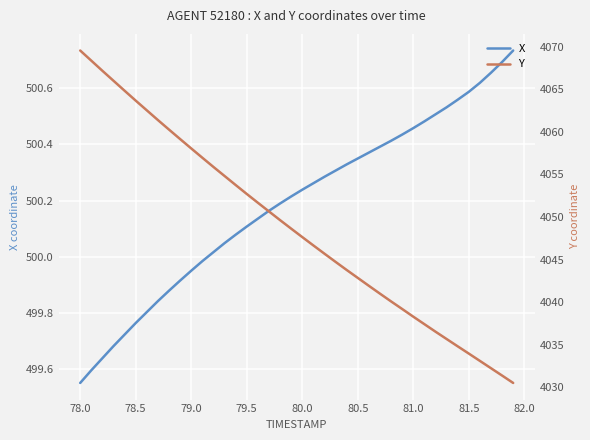

At which label does X reach its minimum?

78.0